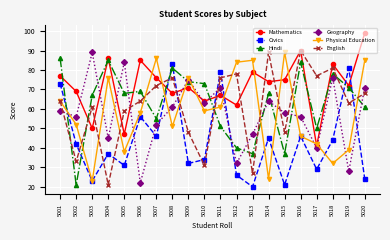

What is the value of the Mathematics point at the 14th from the left?

74